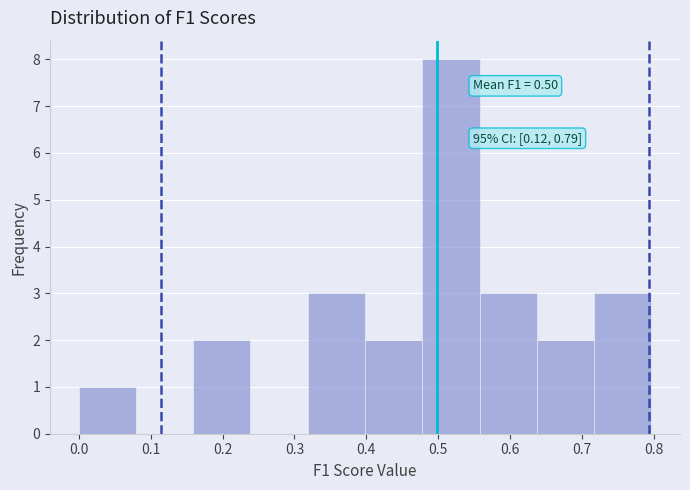

Which range on the x-axis has the tallest bar?

0.48 to 0.56